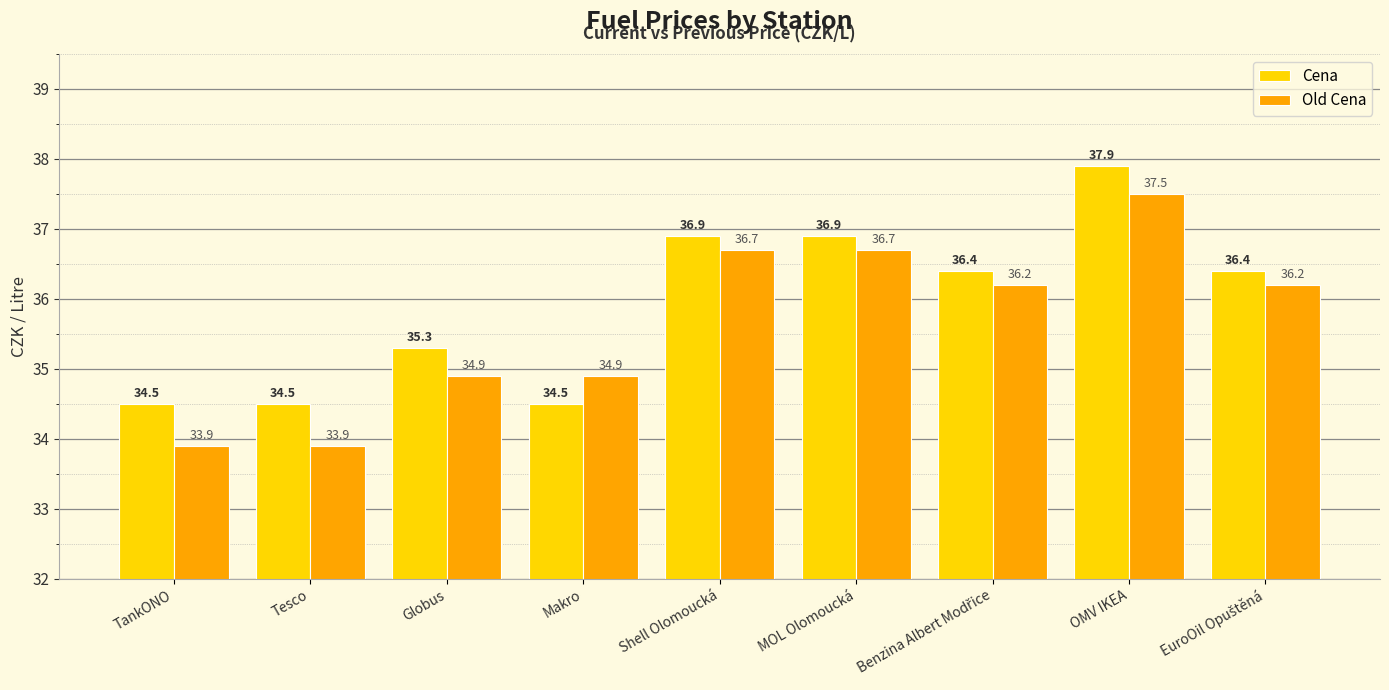

What is the label of the 2nd bar from the left?

Tesco